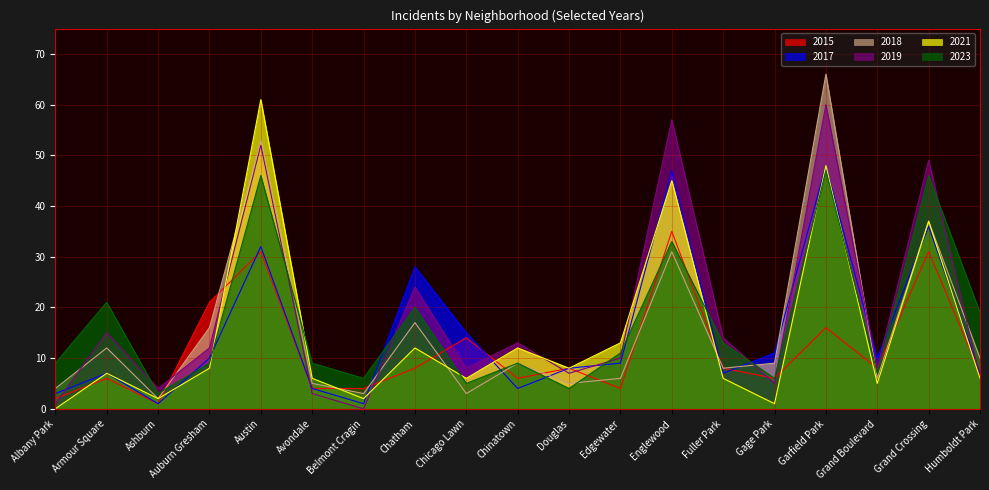

True or false: 2021 has a value of 22 at Edgewater.

False